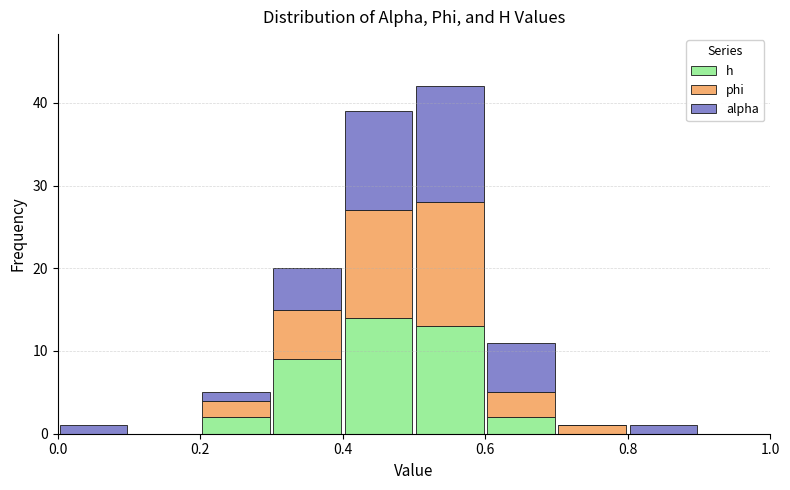

What is the total height of the stacked bar covering 0.5 to 0.6 on the x-axis? The values are not printed on the chart, so give them approximately, as read against the axis.

42